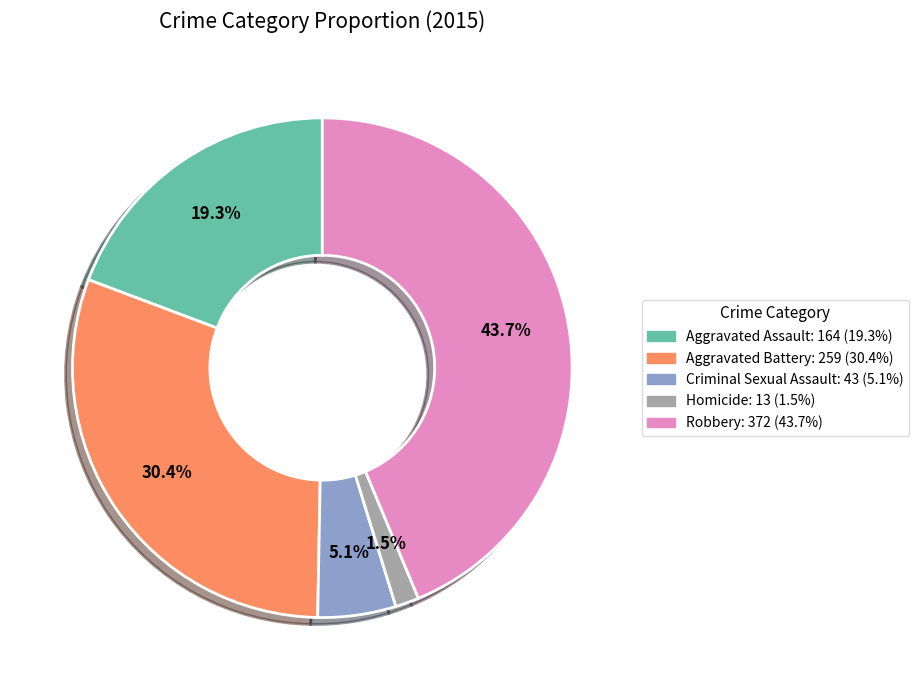

Which category has the smallest portion of the pie?

Homicide